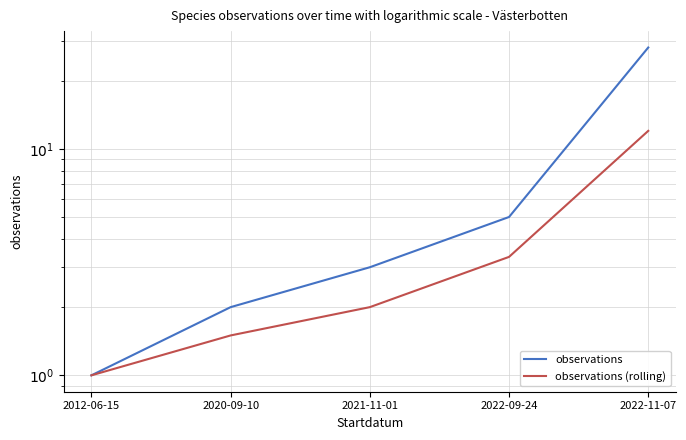

True or false: observations and observations (rolling) intersect in this chart.

False